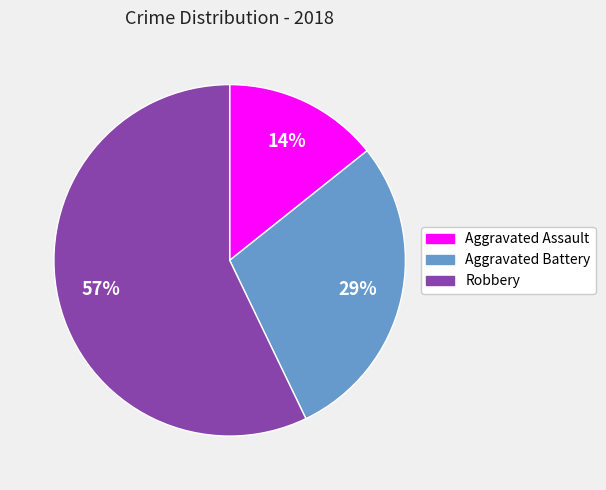

Approximately how many times larger is the value at Aggravated Battery compared to Robbery?

0.5